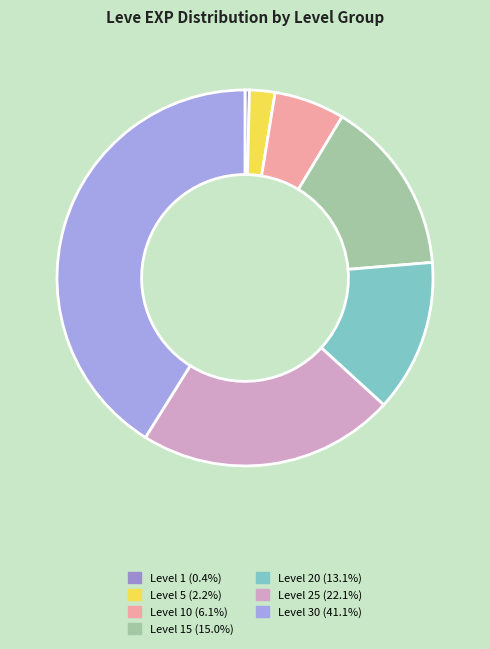

How many slices are in this pie chart?

7